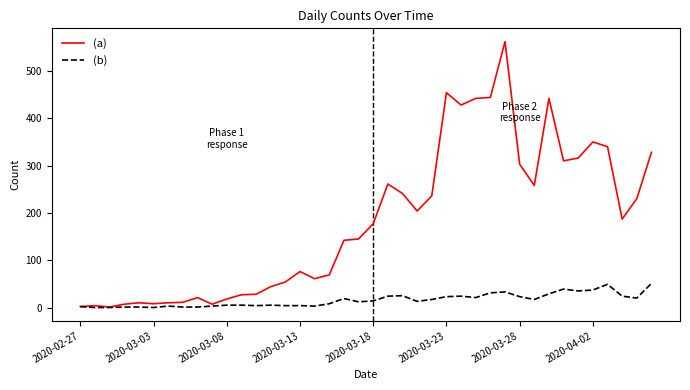

Rank the series by their average value, from highest to lowest.

(a), (b)